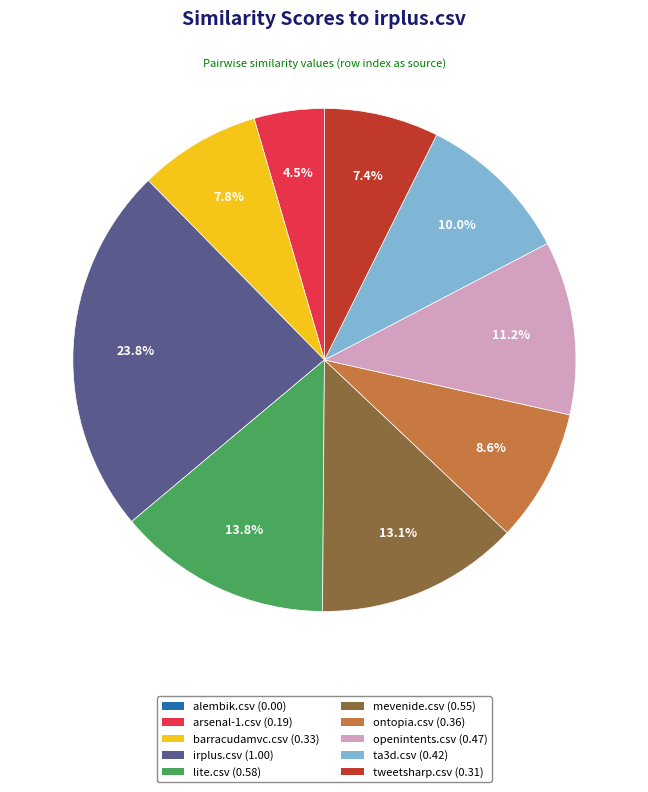

What is the largest slice in the pie chart?

irplus.csv